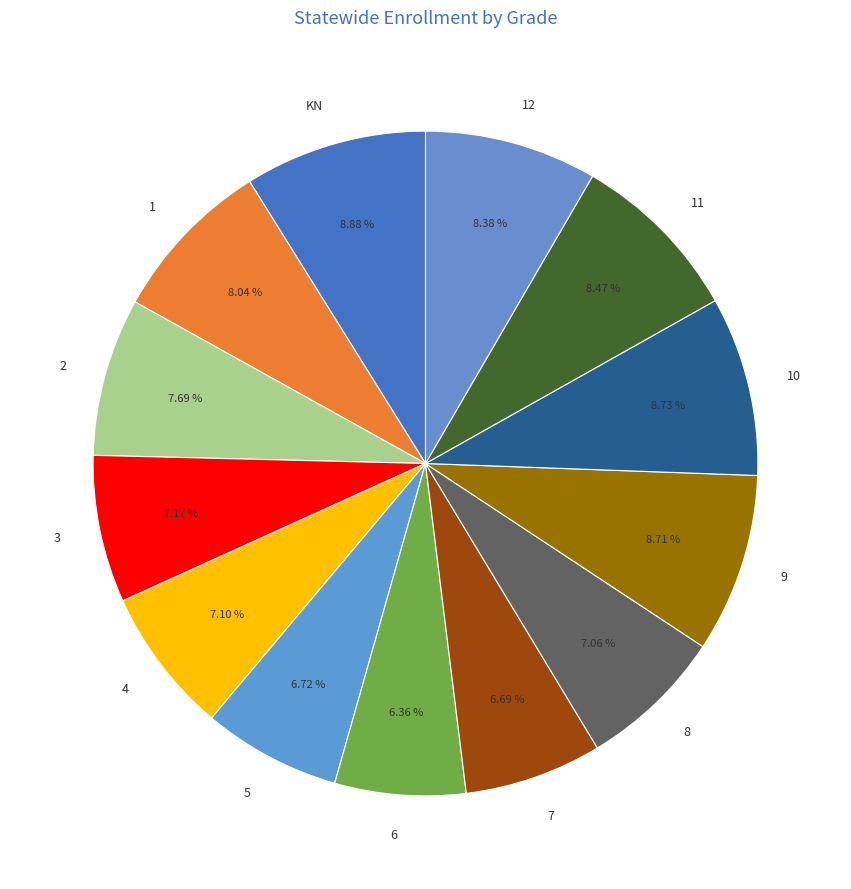

To the nearest percent, what is the difference between the 12 and 7 slice percentages?

2%